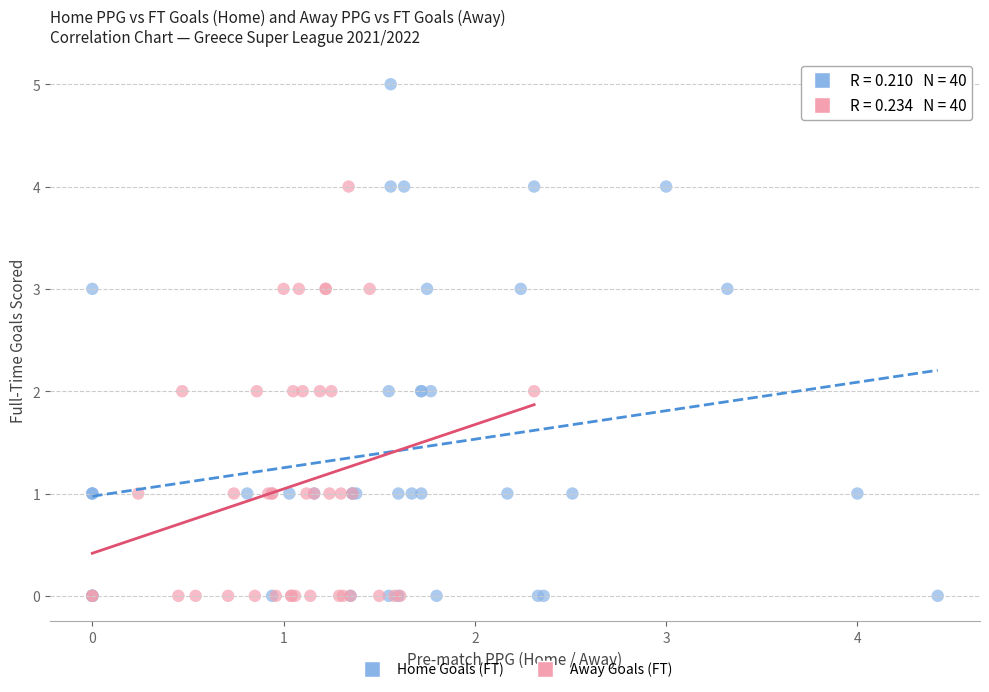

Which series has the widest spread of Y values?

Home Goals (FT)